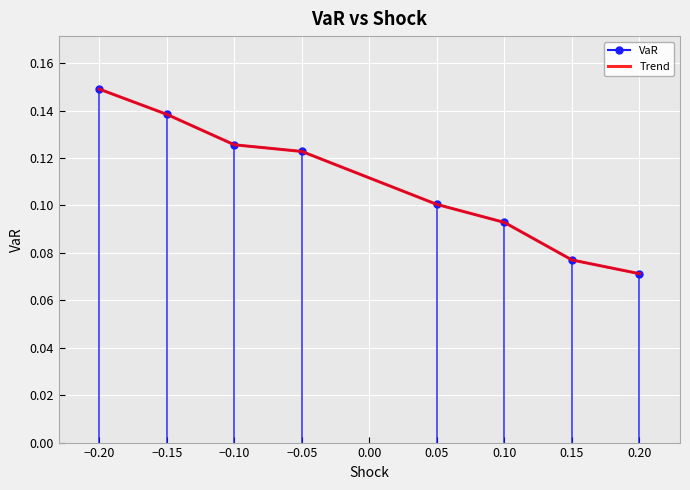

True or false: VaR and Trend intersect in this chart.

False